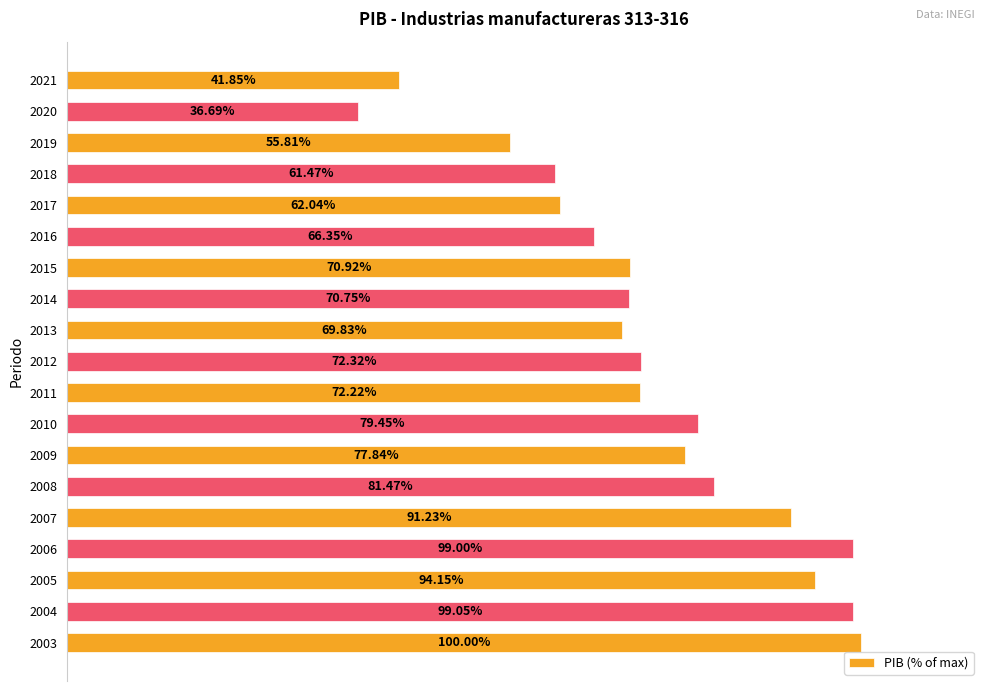

List the labels in order of value, largest first.

2003, 2004, 2006, 2005, 2007, 2008, 2010, 2009, 2012, 2011, 2015, 2014, 2013, 2016, 2017, 2018, 2019, 2021, 2020